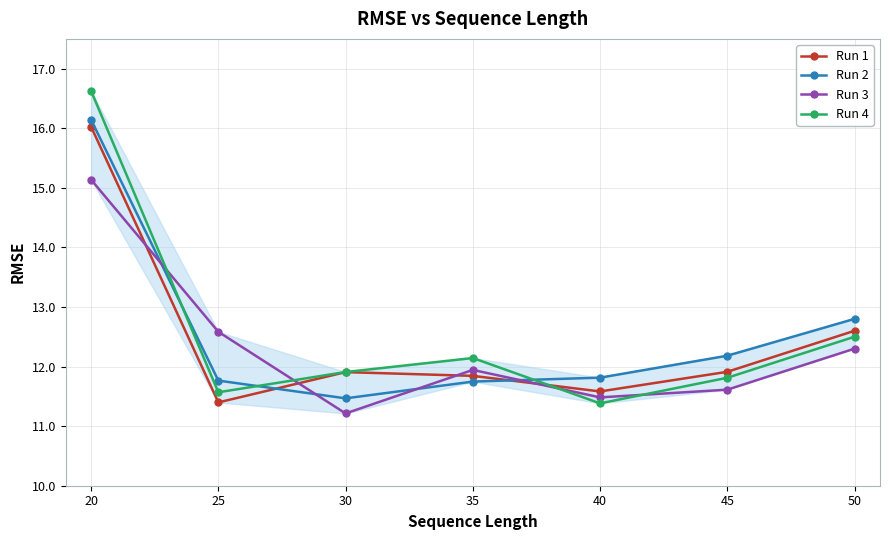

After their last crossing, which series has the higher values: Run 2 or Run 1?

Run 2